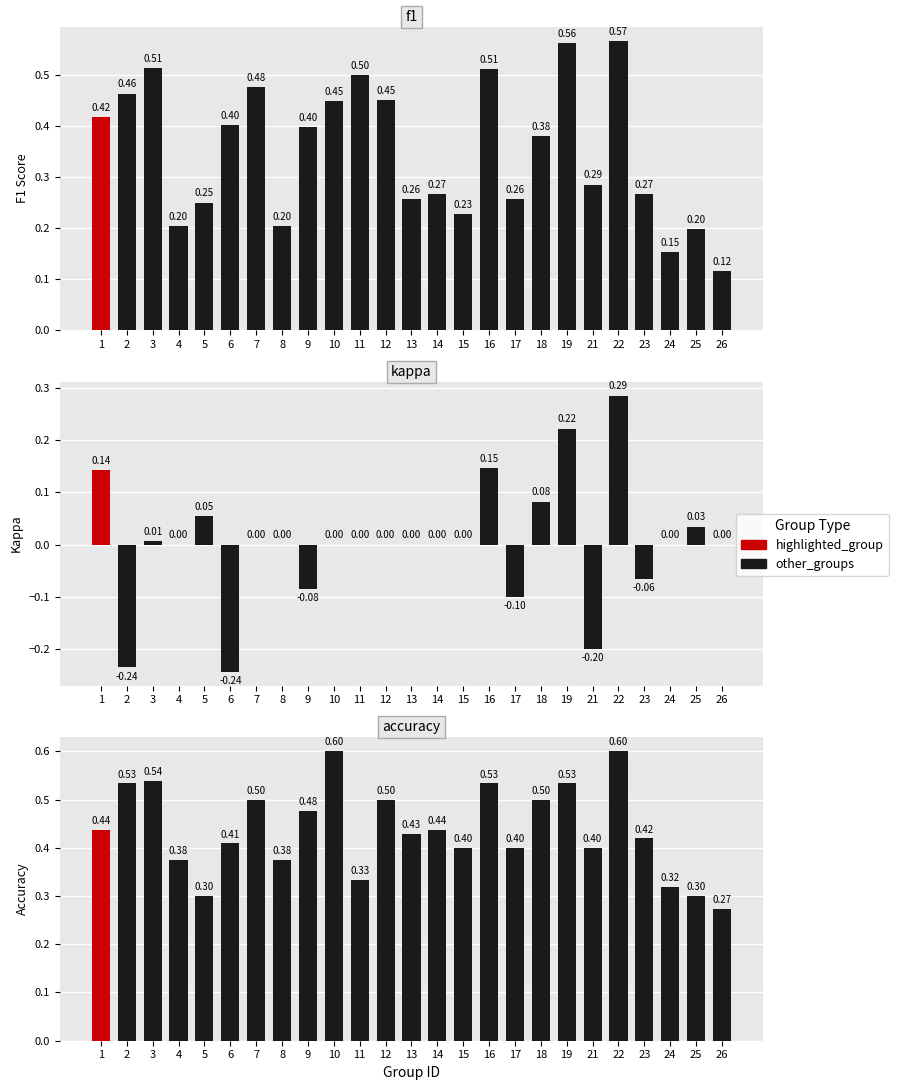

The value of accuracy at 18 is 0.5. True or false?

True